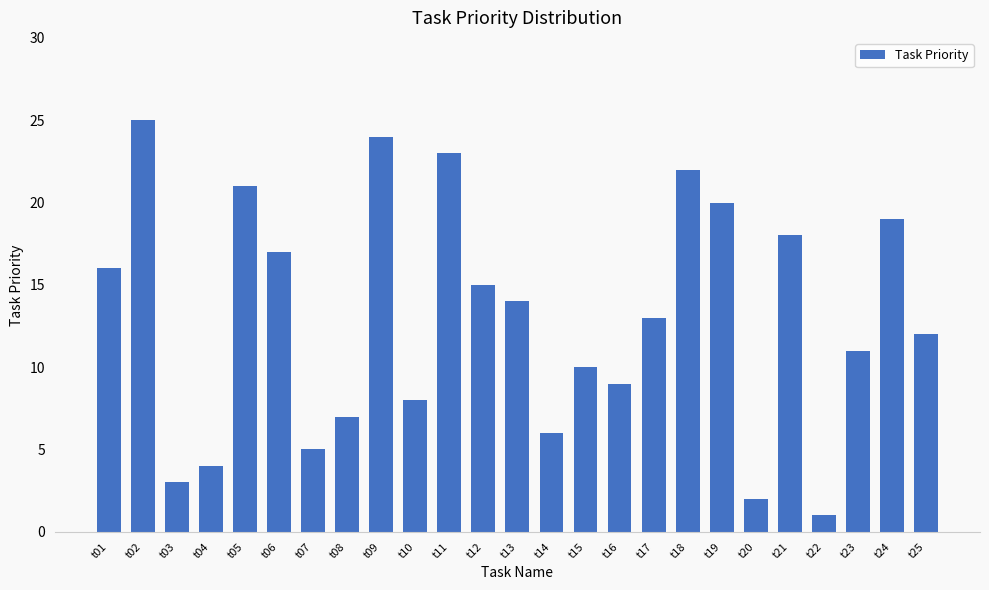

At which category does the chart reach its peak across all series?

t02